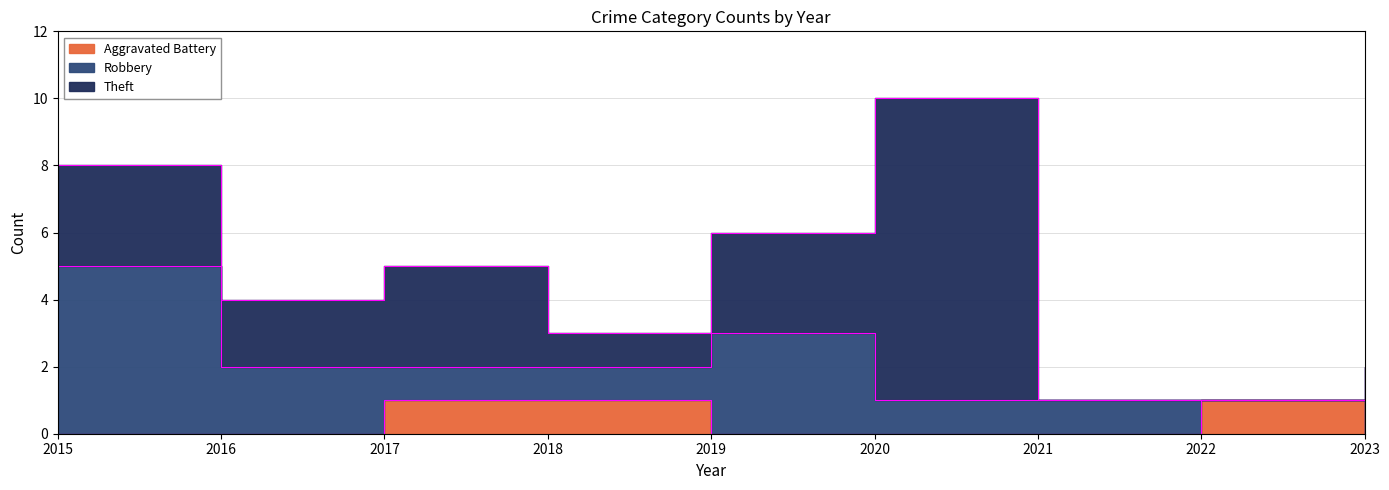

Which category has the highest value in the Aggravated Battery series?

2017